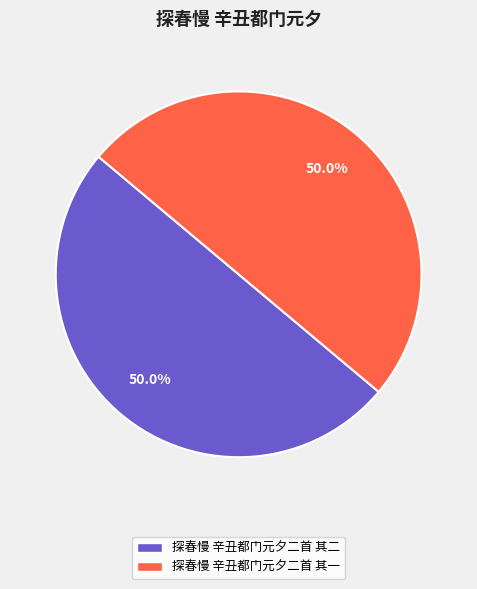

What percentage do 探春慢 辛丑都门元夕二首 其一 and 探春慢 辛丑都门元夕二首 其二 together represent?

100.0%